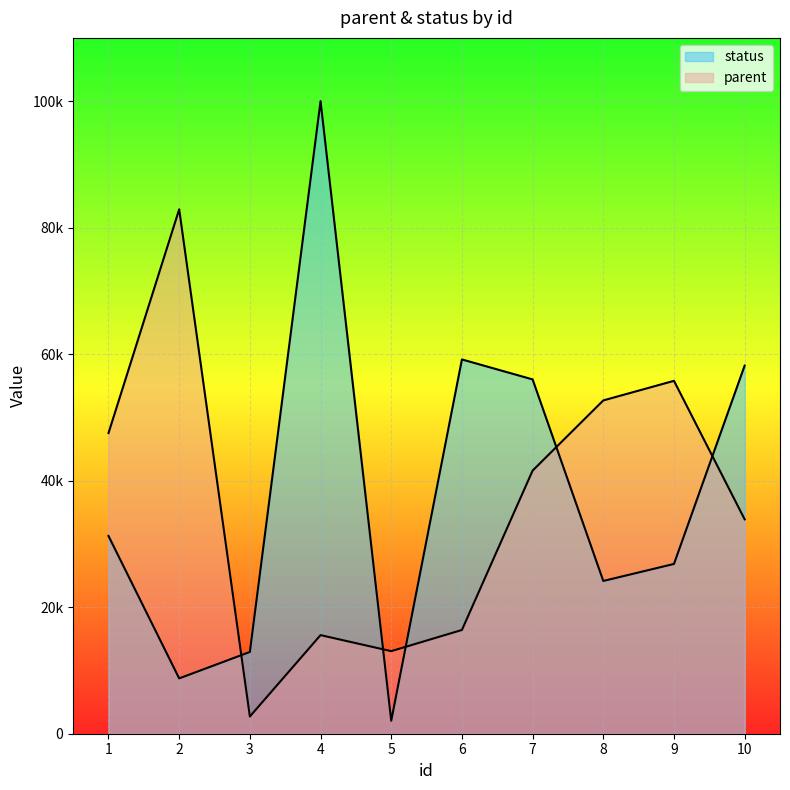

At which label is parent closest to 42808?

7